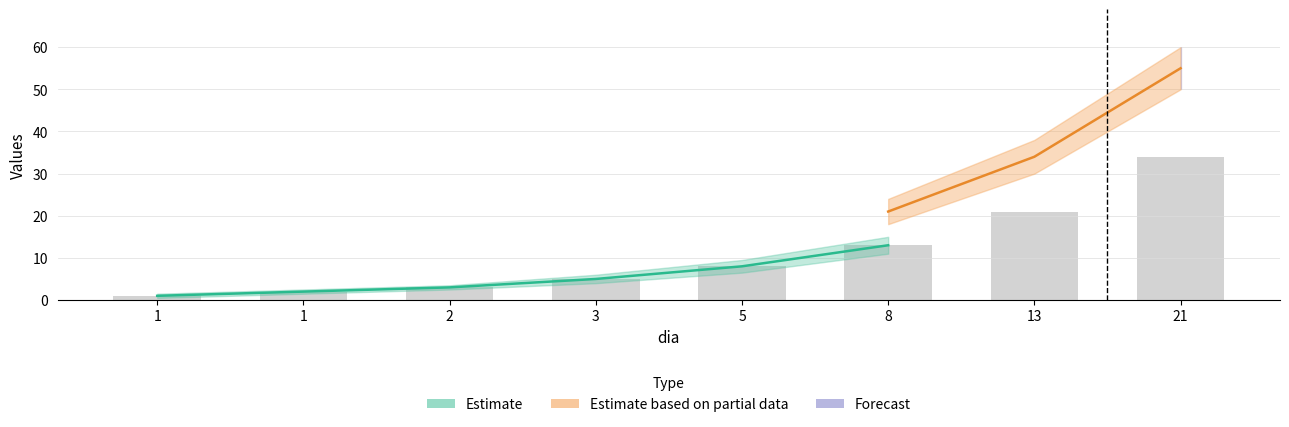

Reading left to right, extract all data points from this chart.

1	2	3	5	8	13	21	34